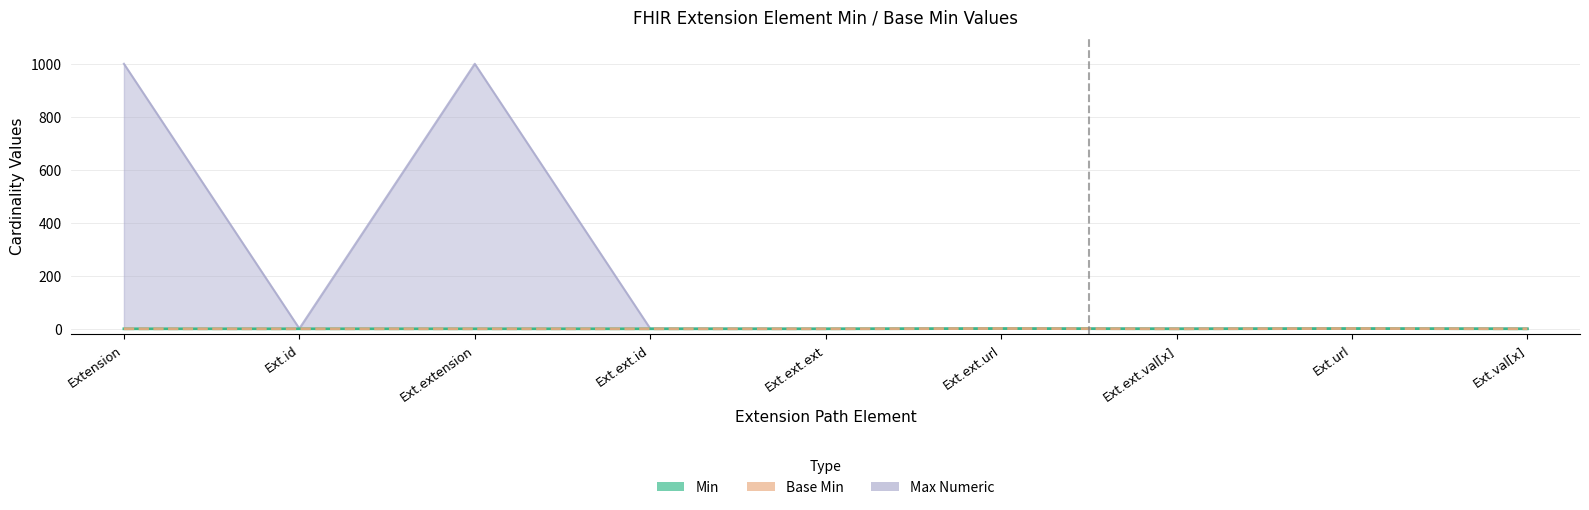

Is it true that Base Min equals 0 at Ext.id?

False